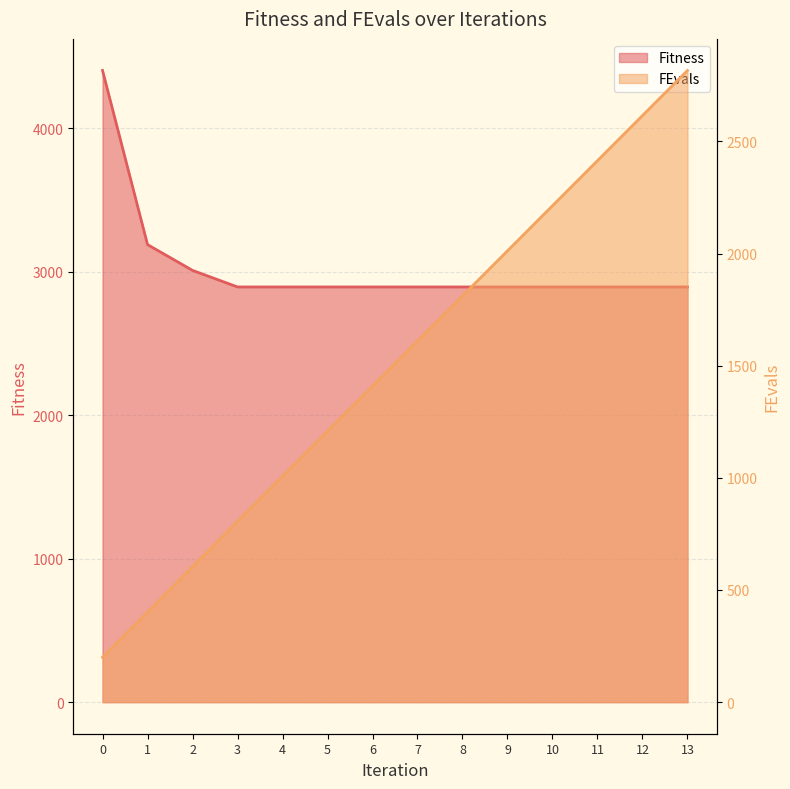

What is the highest value of the Fitness series?

4402.2